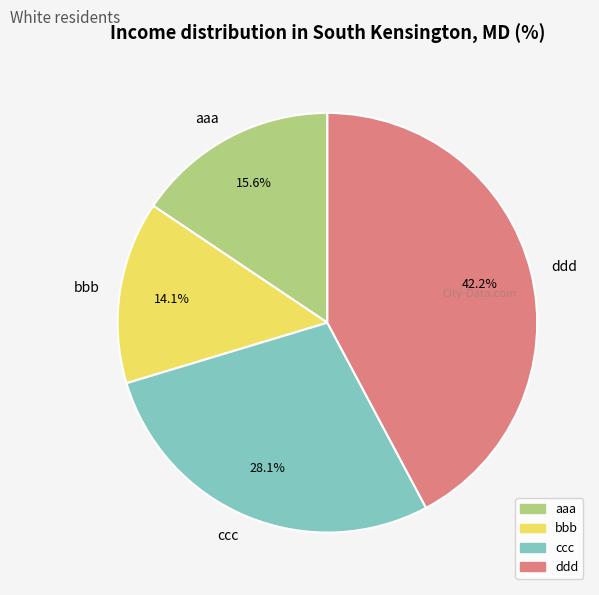

What percentage is the ddd slice, to the nearest percent?

42%